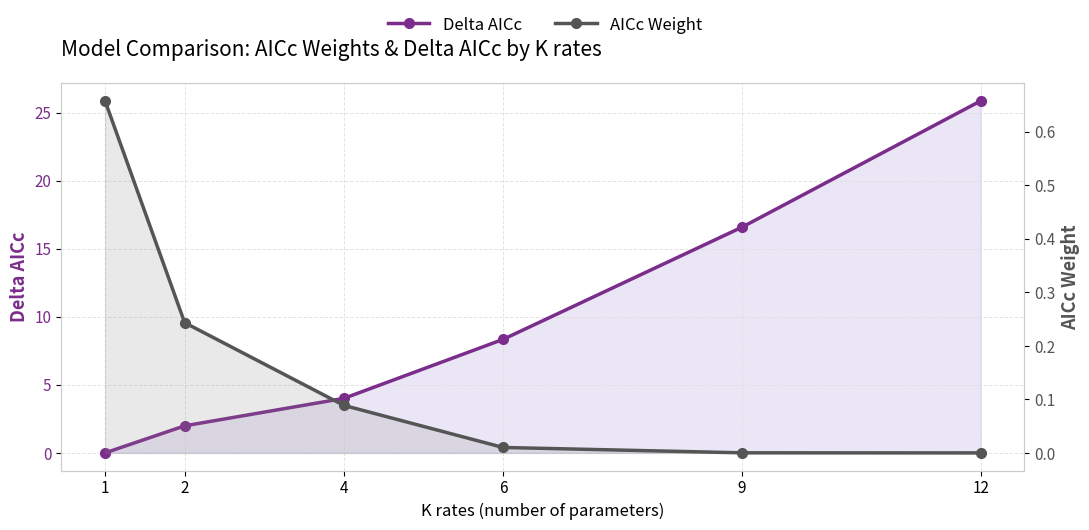

At 2, list the series in order from smallest to largest.

AICc Weight, Delta AICc